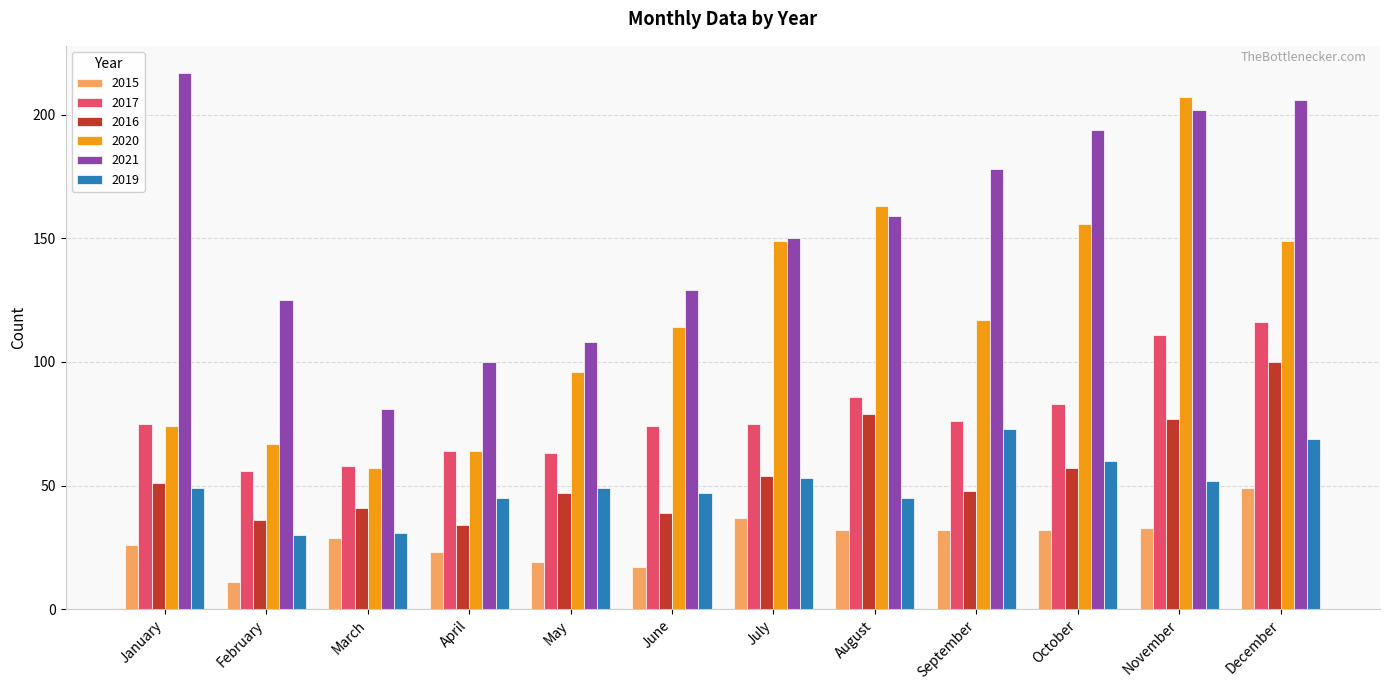

What is the spread (max minus min) of values at February?

114